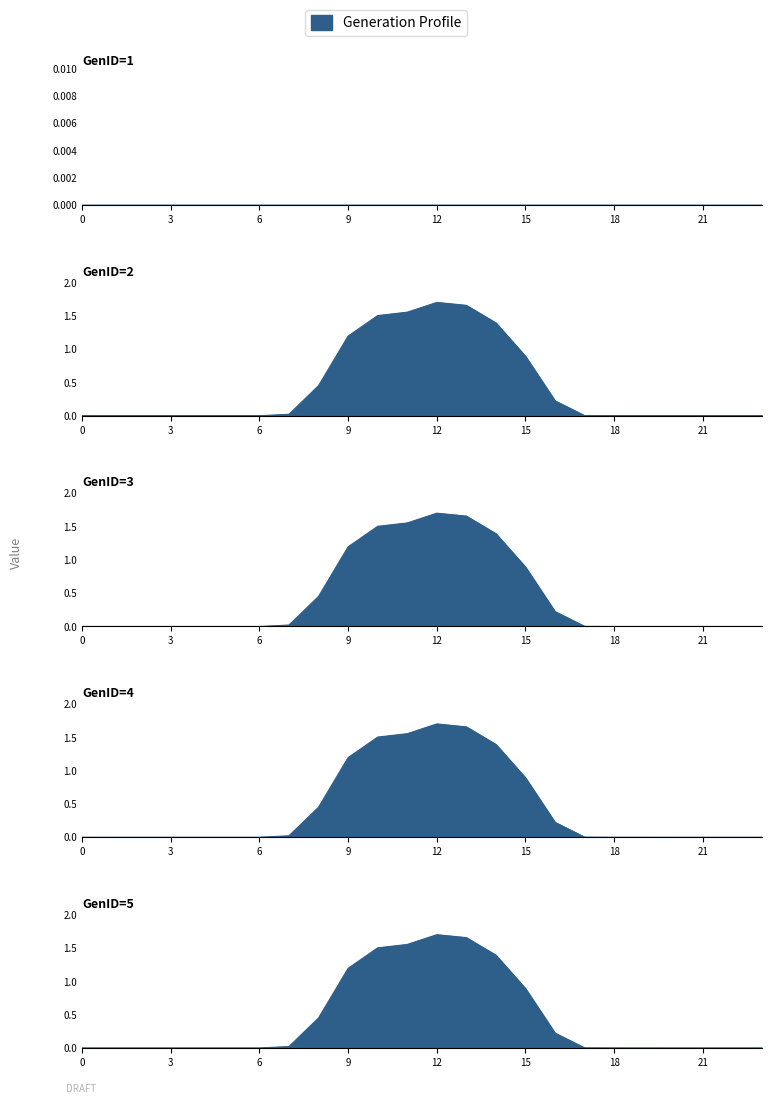

What is the difference between the second highest and minimum values in the GenID=4 series?

1.7